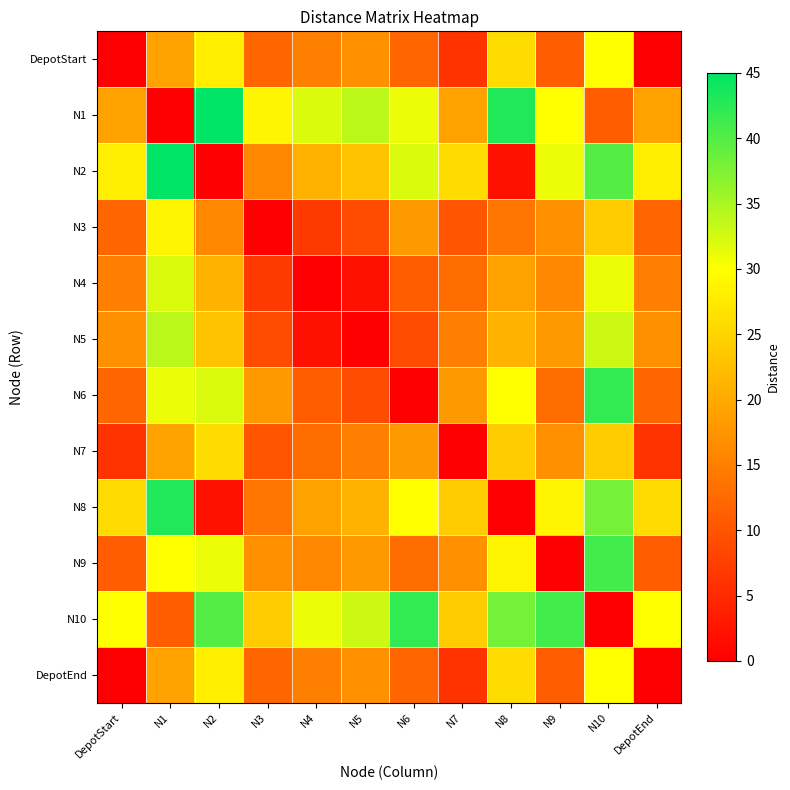

At which category does the chart reach its peak across all series?

N2